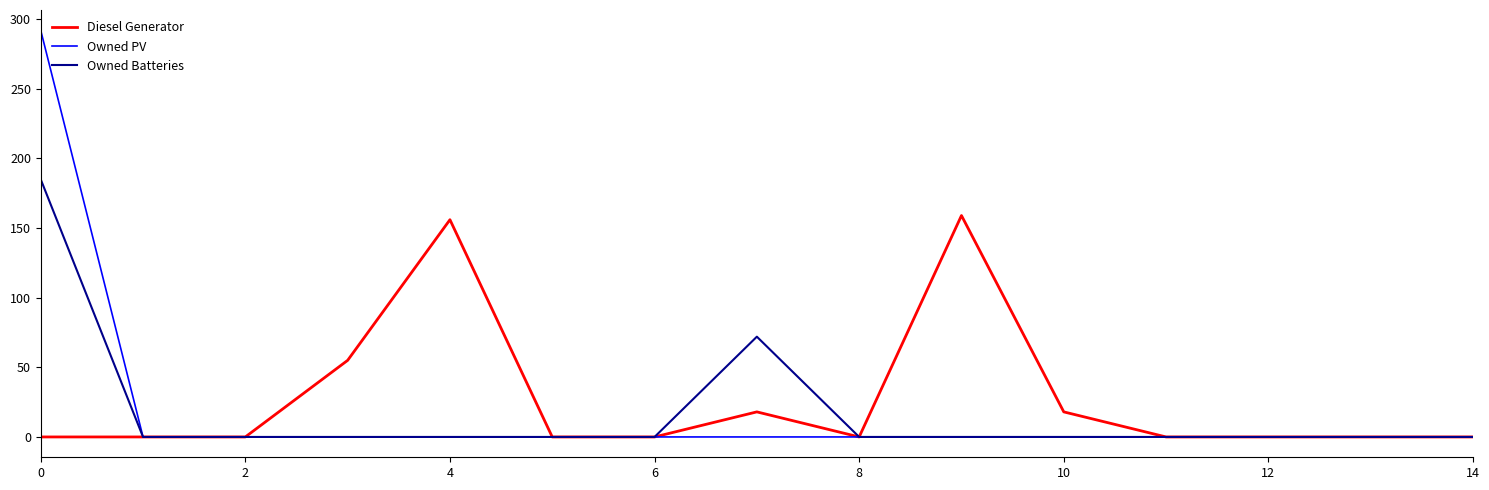

What is the maximum value shown in the chart?

292